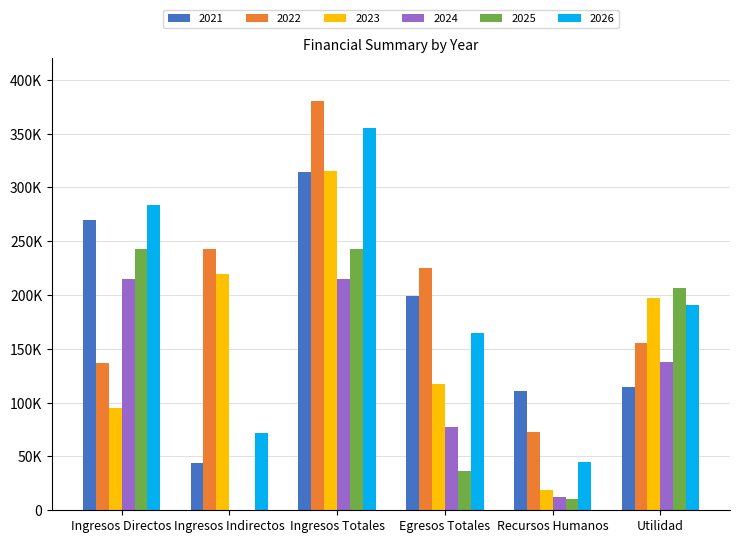

Is it true that 2022 equals 127268 at Egresos Totales?

False